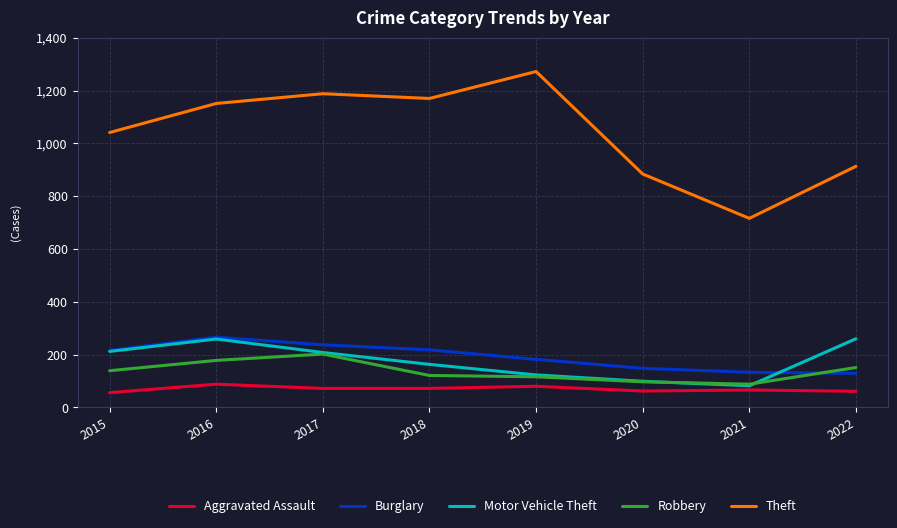

At how many categories does at least one series exceed 1096?

4